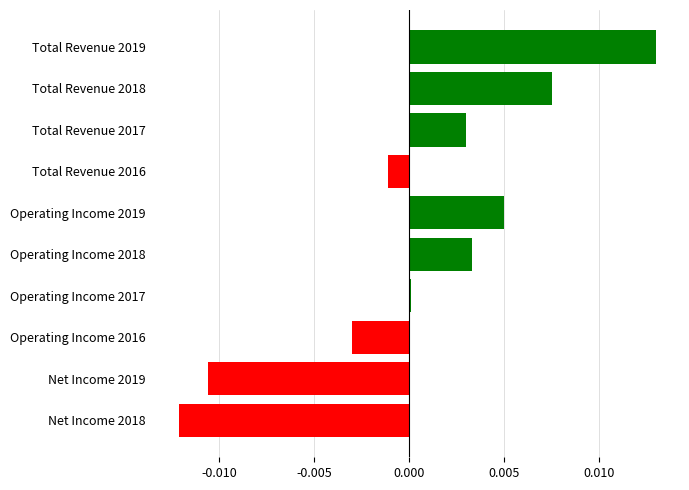

What is the label of the 3rd bar from the top?

Total Revenue 2017